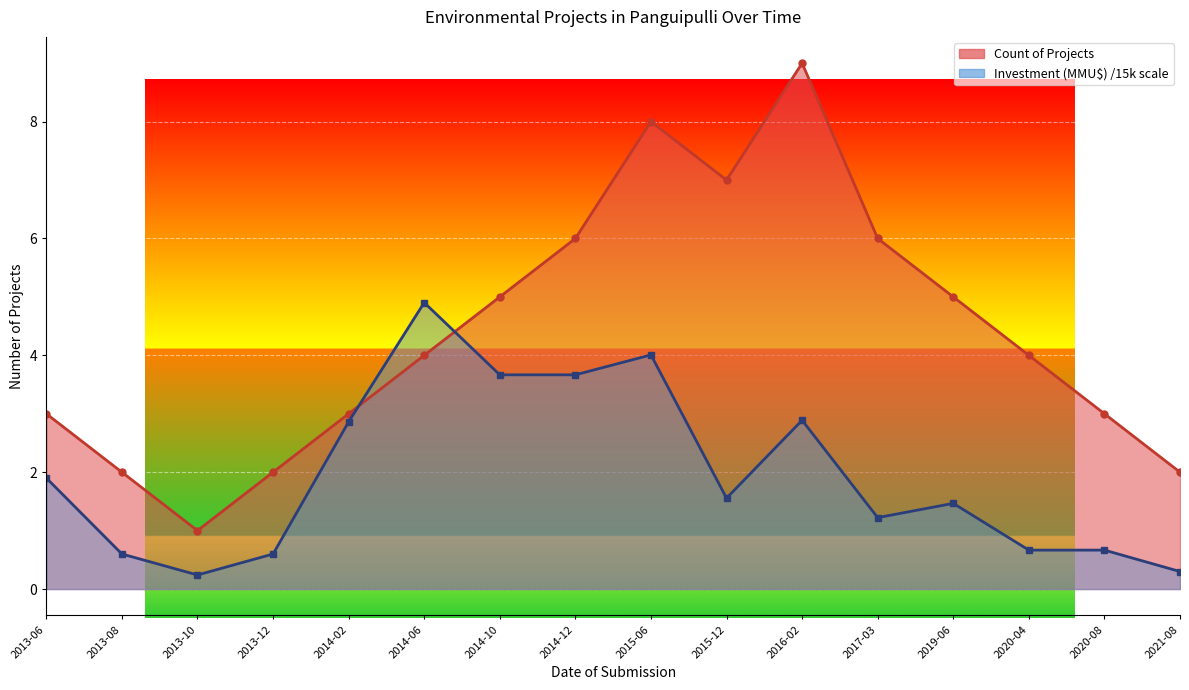

In Count, how many points are higher than both neighbors (excluding endpoints)?

2